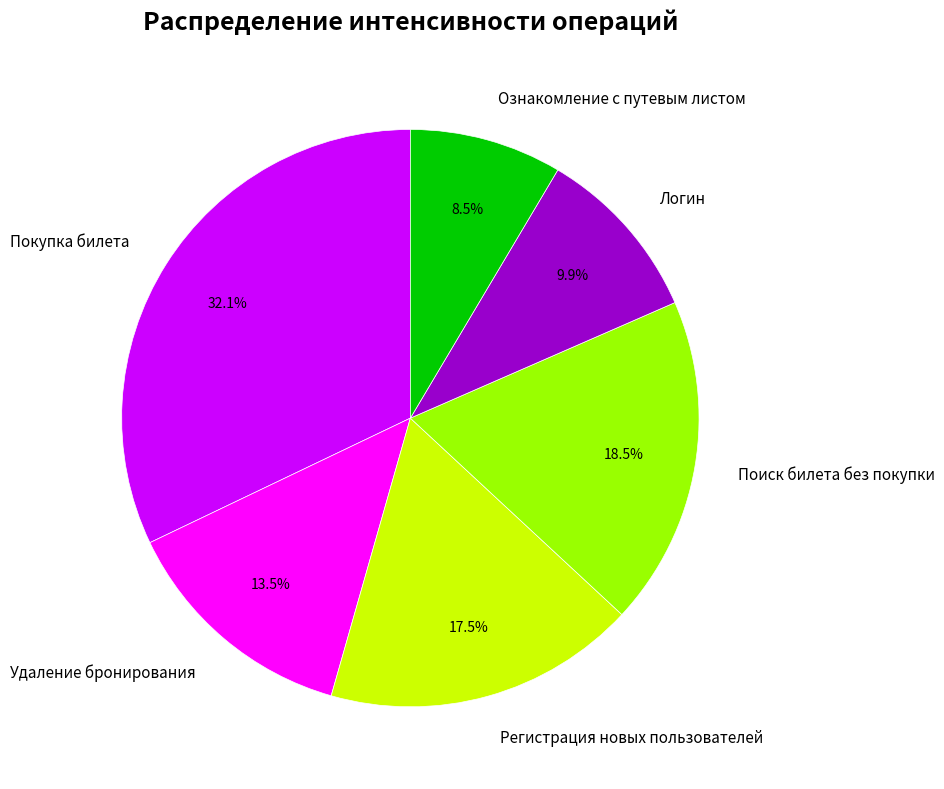

What is the largest slice in the pie chart?

Покупка билета